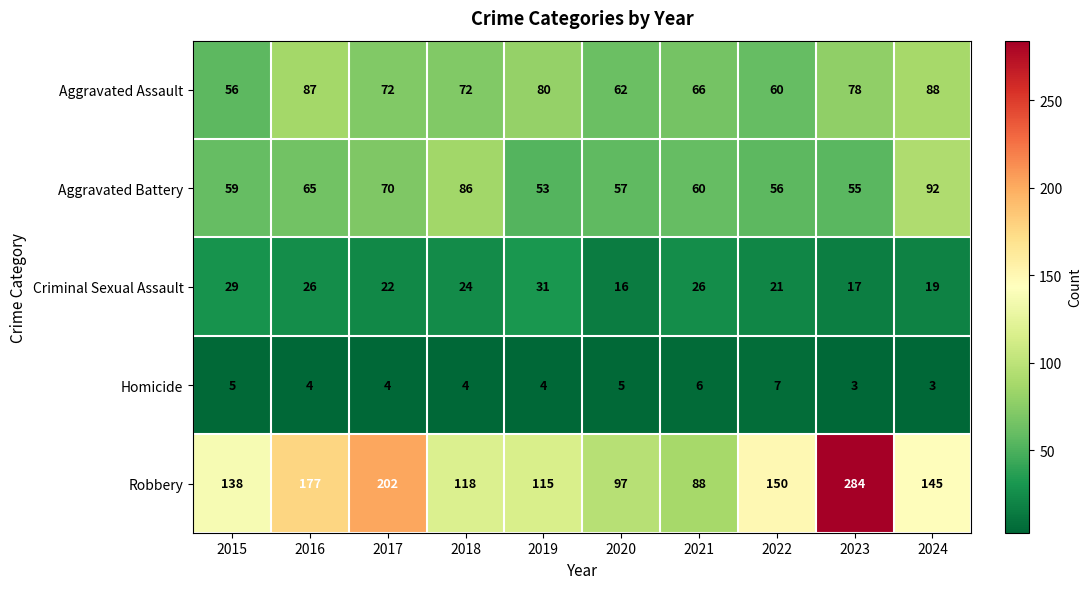

Where is Criminal Sexual Assault nearest to the value 23?

2017